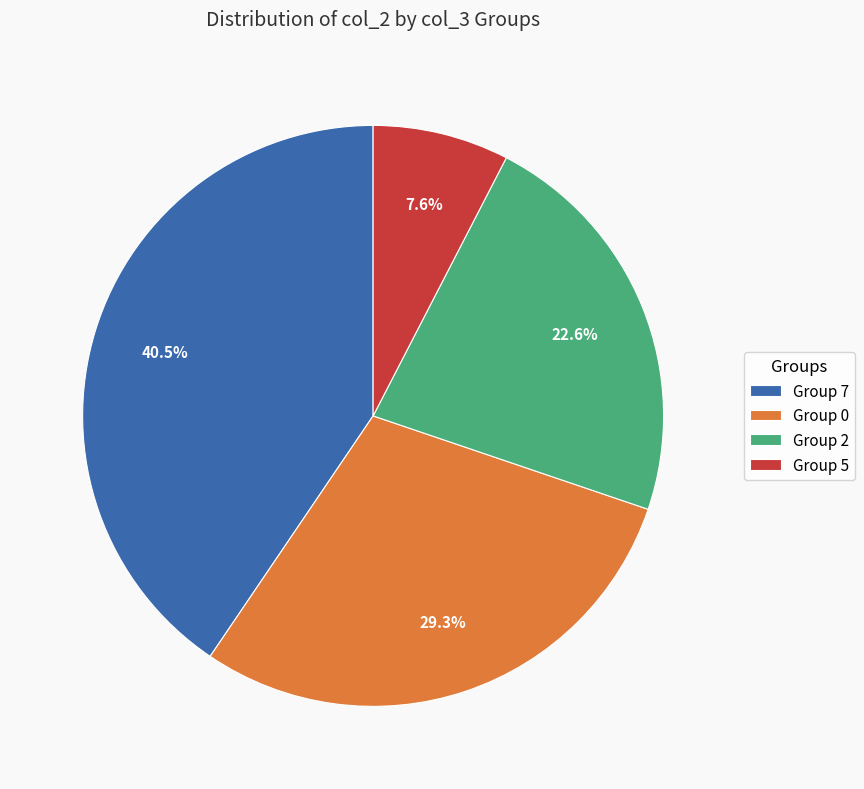

Is there a majority slice in this chart?

No